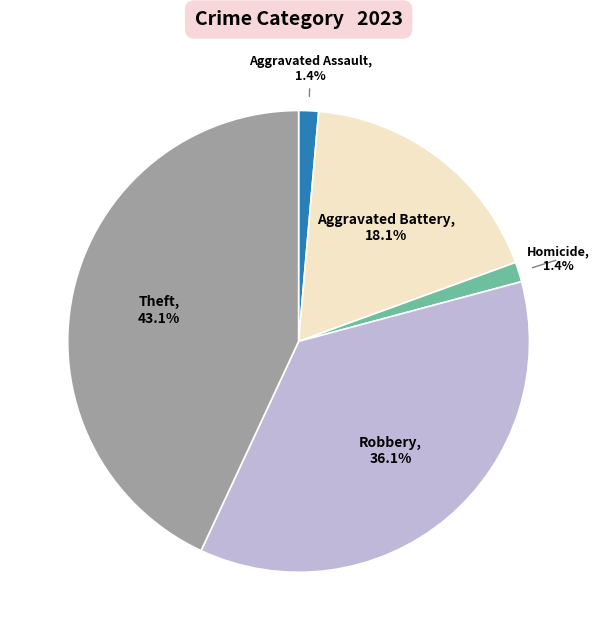

Is there a majority slice in this chart?

No